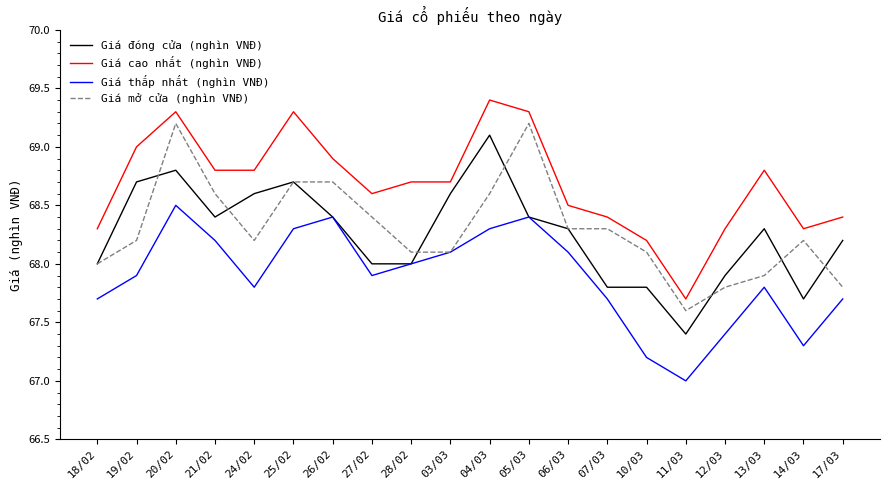

What is the difference between the highest and lowest values at 14/03?

1.0